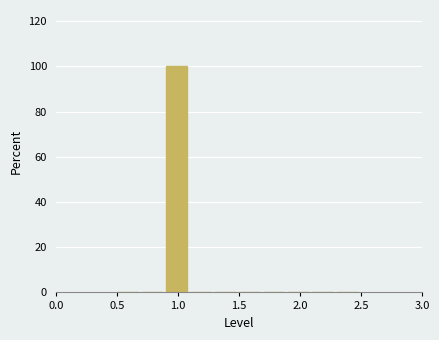

Reading left to right, transcribe this chart: for each bar, give the range it covers on the x-axis and its height. The values are not printed on the chart, so give them approximately, as read against the axis.

0.5 to 0.7: 0
0.7 to 0.9: 0
0.9 to 1.1: 100
1.1 to 1.3: 0
1.3 to 1.5: 0
1.5 to 1.7: 0
1.7 to 1.9: 0
1.9 to 2.1: 0
2.1 to 2.3: 0
2.3 to 2.5: 0